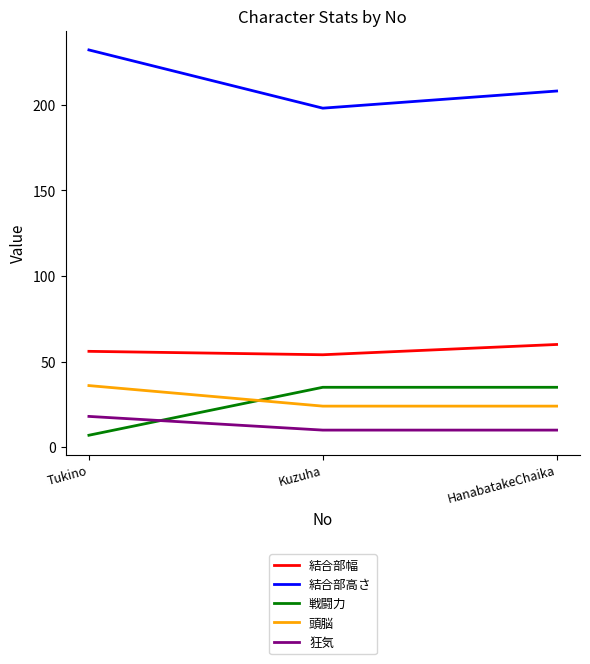

What is the difference between the 頭脳 values at Kuzuha and Tukino?

12